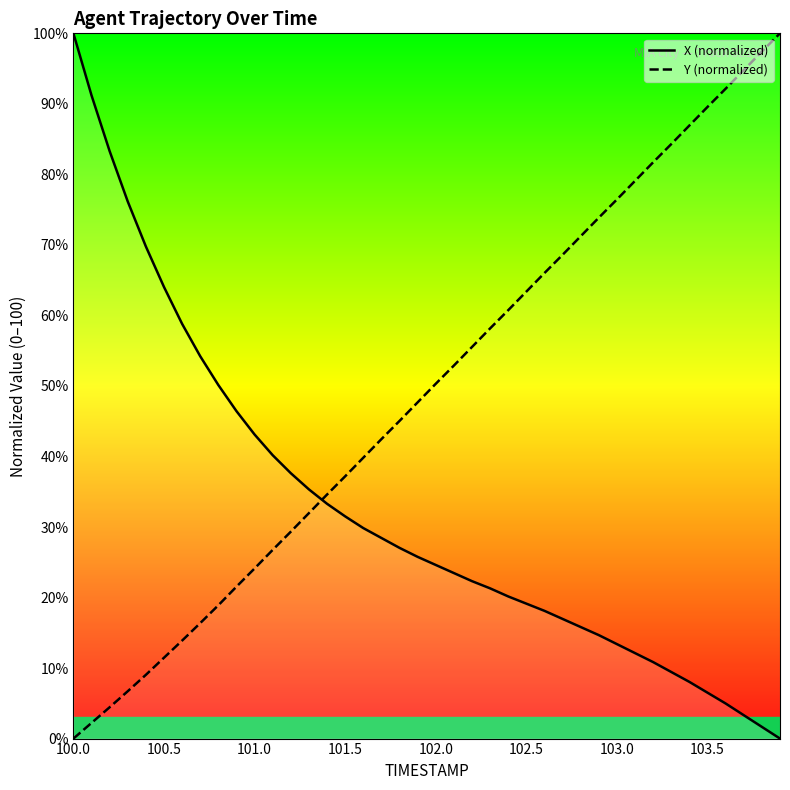

The X (normalized) series shows 24.6 at 102.0. True or false?

True